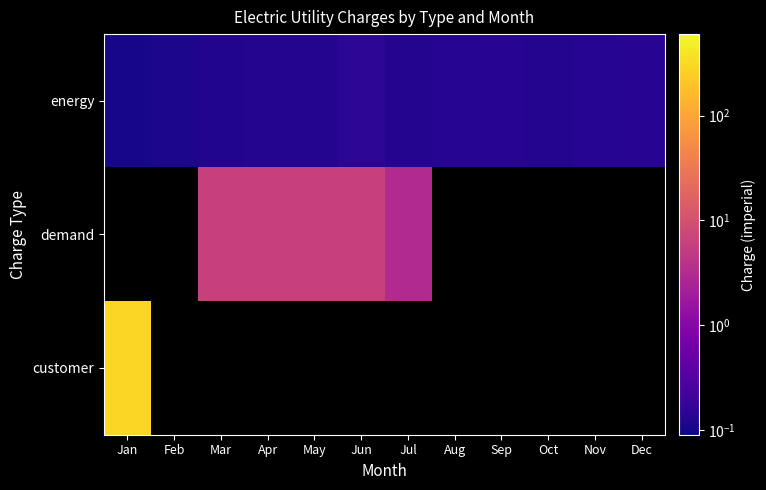

Rank the series by their maximum value, from lowest to highest.

energy, demand, customer